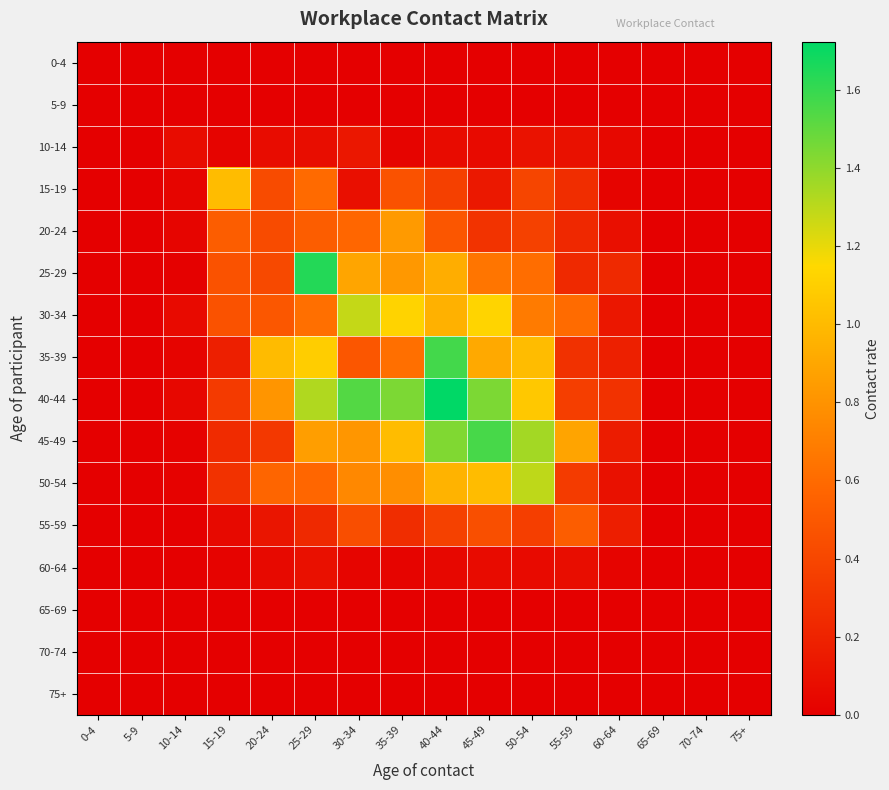

How many distinct data groups are displayed?

16